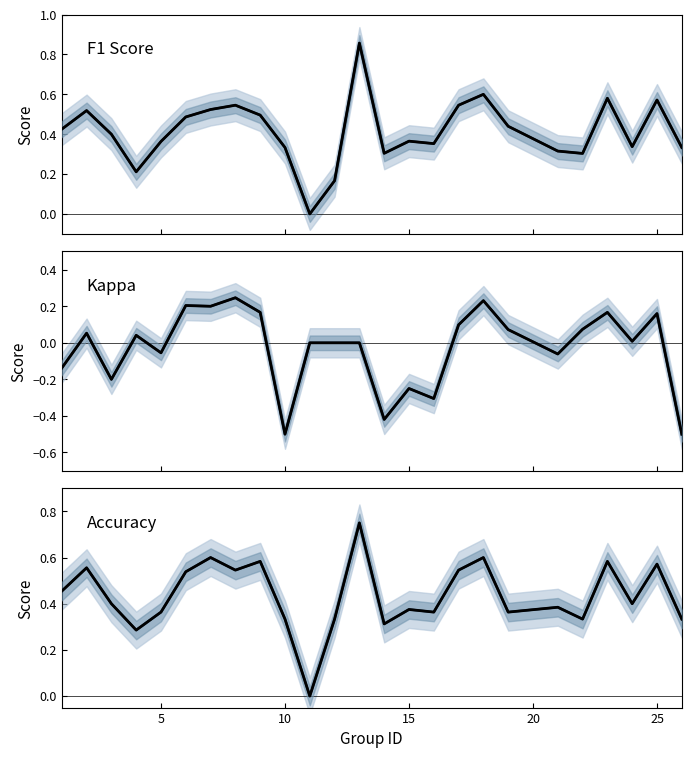

Which series has the largest range (max minus min)?

f1